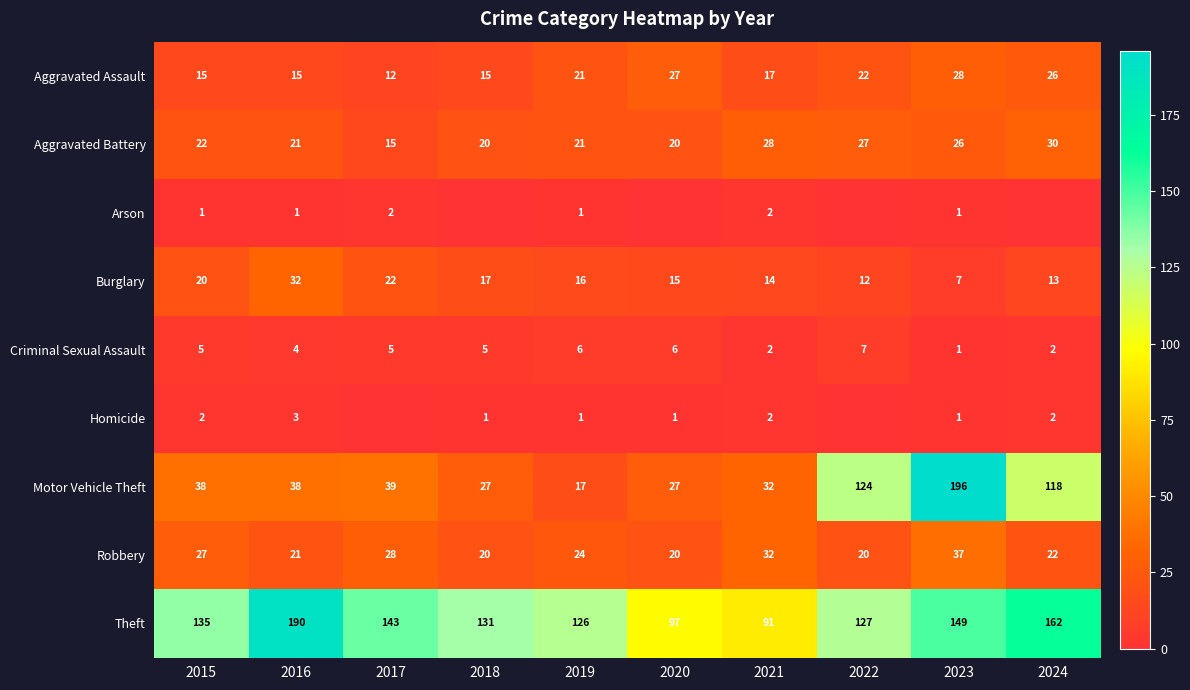

Between 2021 and 2022, which is larger?

2022